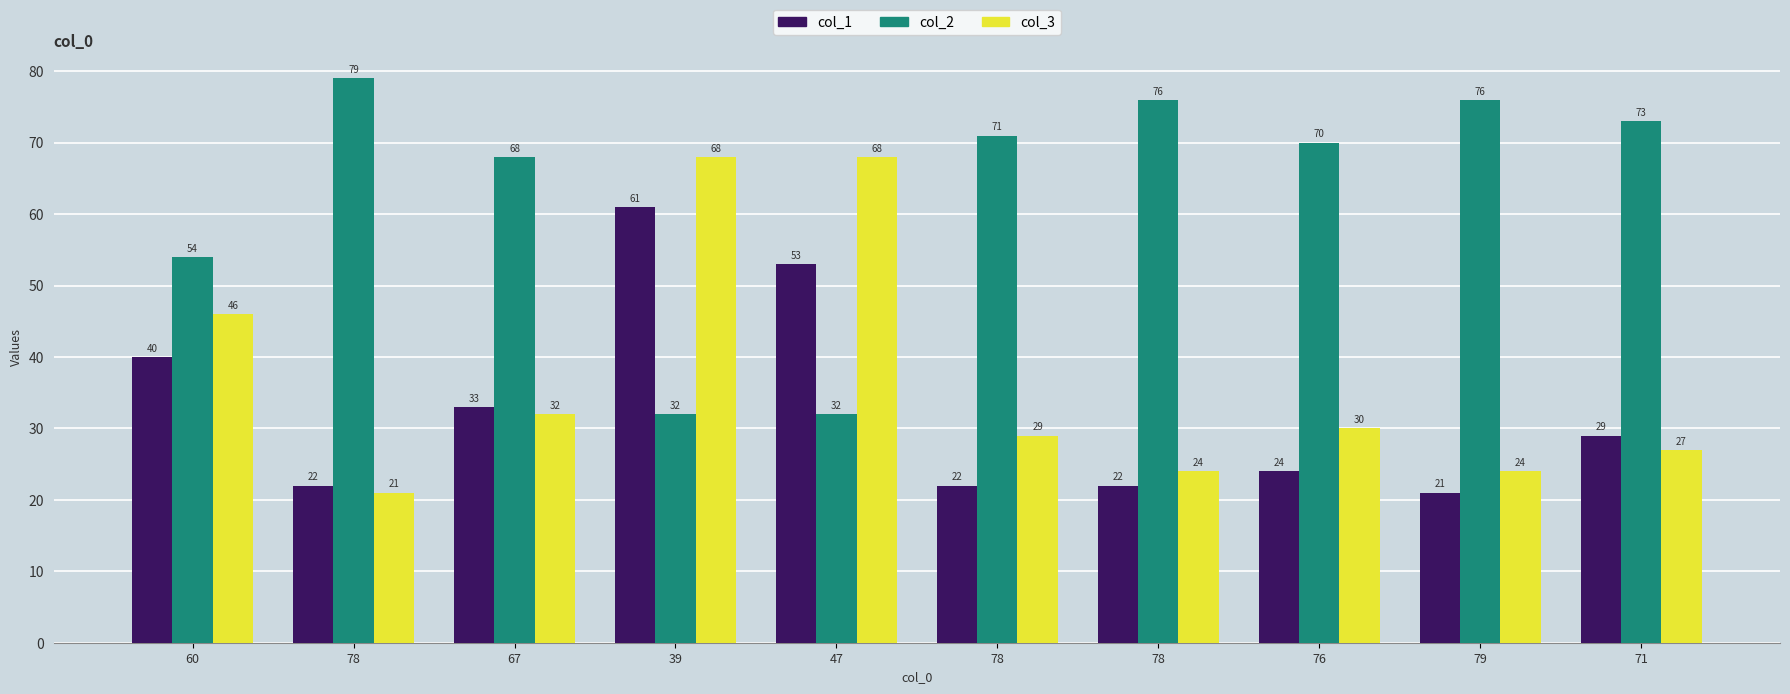

Read the col_2 value at 78.

76